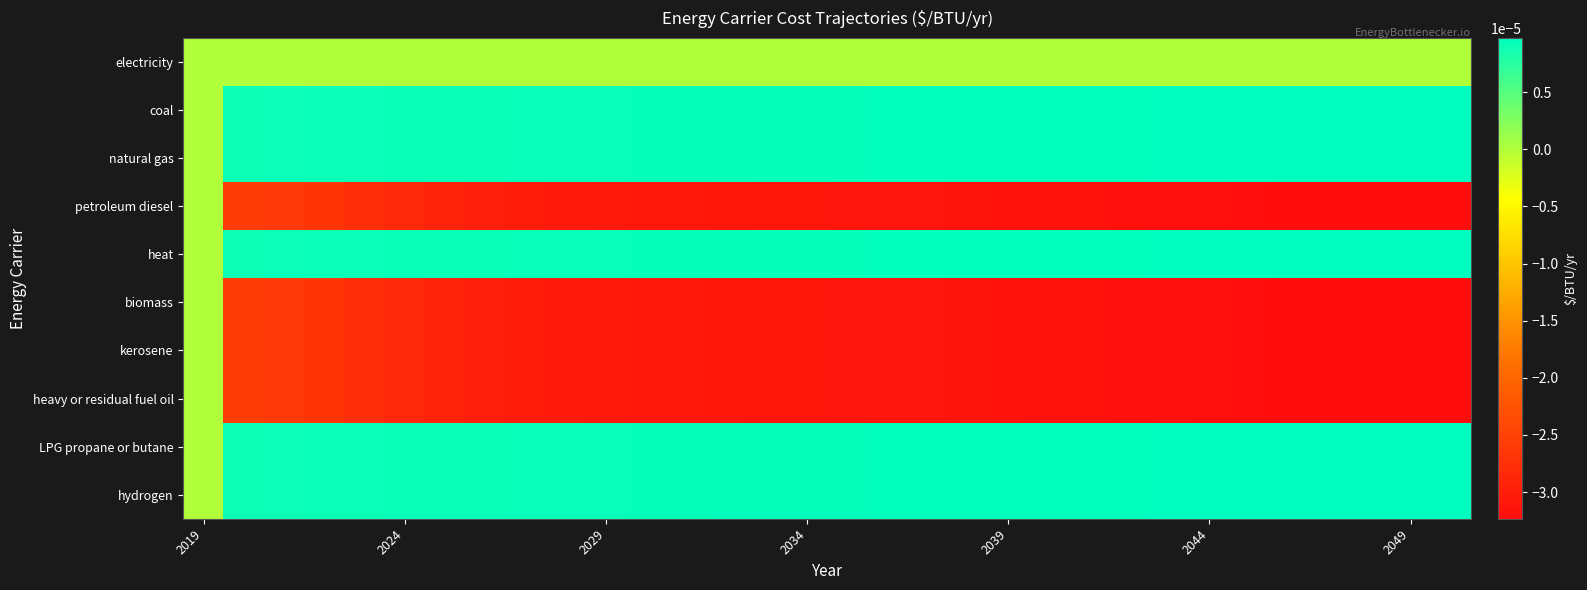

Rank the series by their maximum value, from highest to lowest.

coal, natural gas, heat, LPG propane or butane, hydrogen, electricity, petroleum diesel, biomass, kerosene, heavy or residual fuel oil